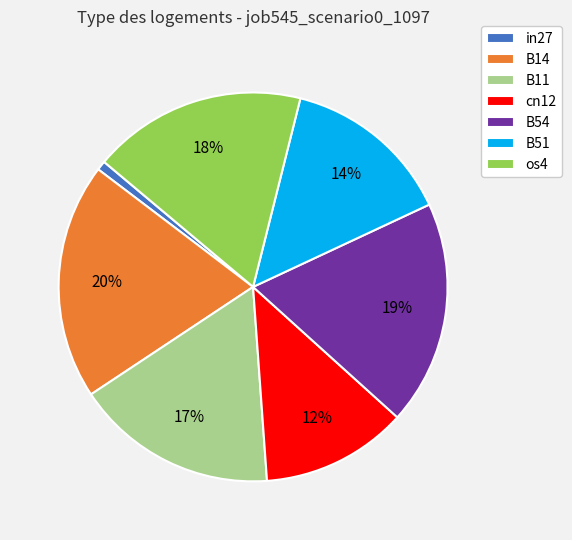

Which has a higher value, os4 or B11?

os4